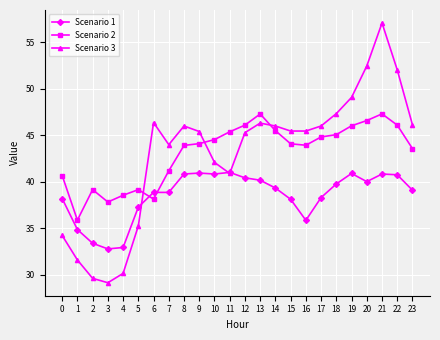

Where is the first local minimum for Scenario 3?

3